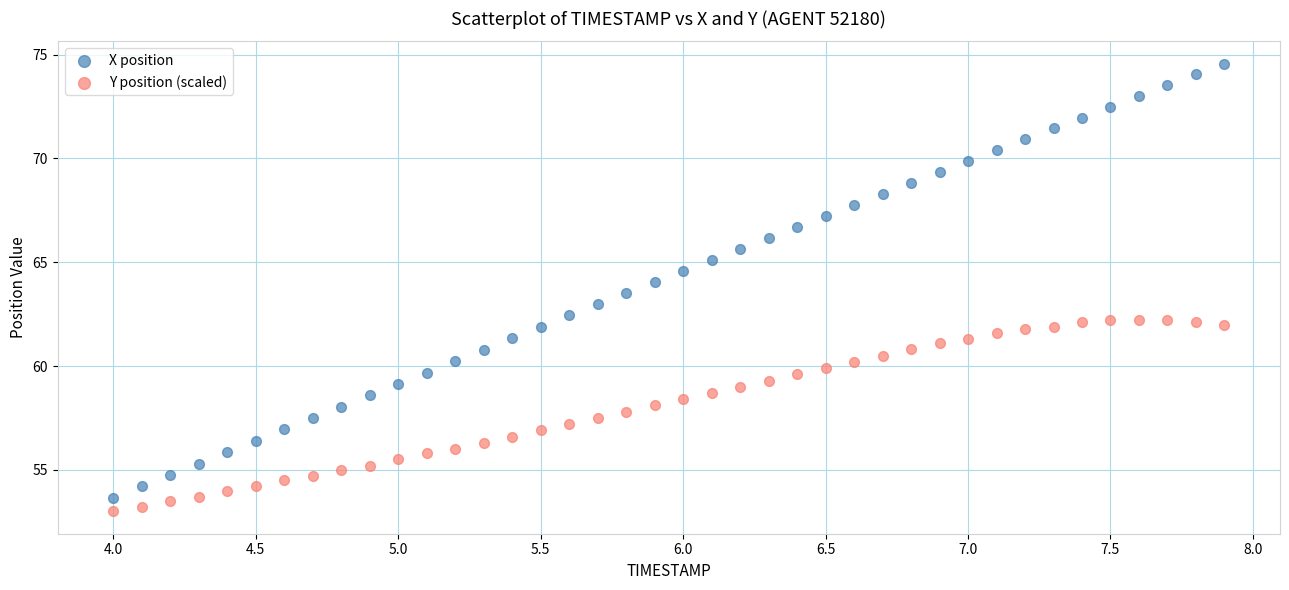

Across all data points, what is the range of Y values (max minus min)?

21.6